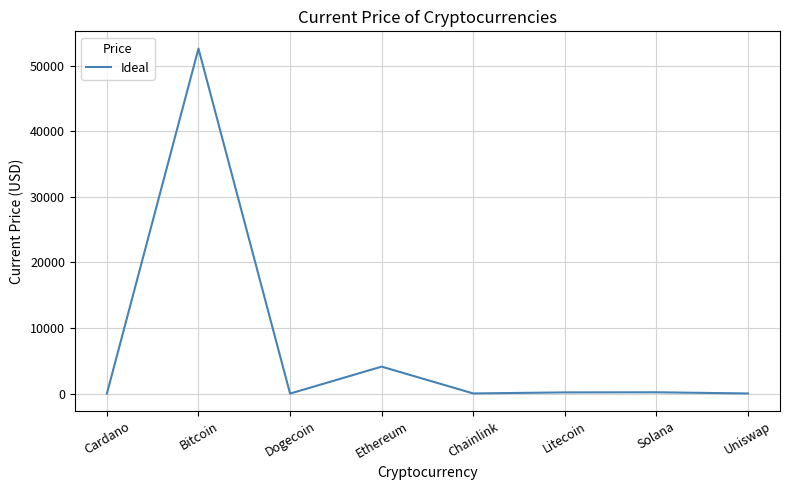

What is the sum of all values?

57125.2